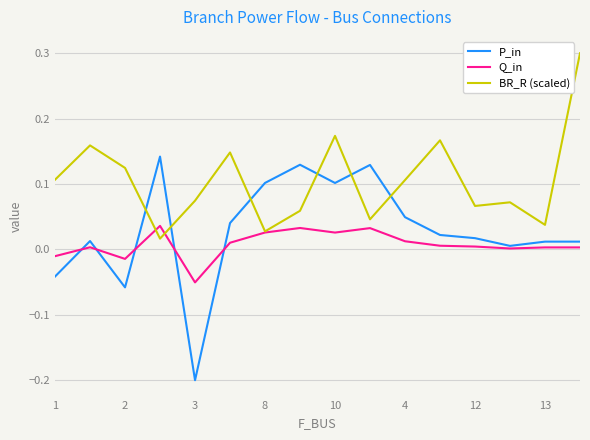

What is the maximum value shown in the chart?

0.3